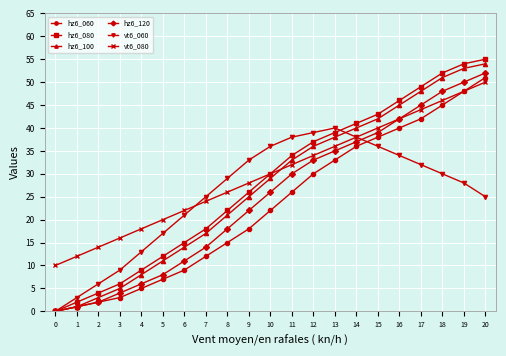

What is the difference between the maximum and minimum values in the hz6_120 series?

52